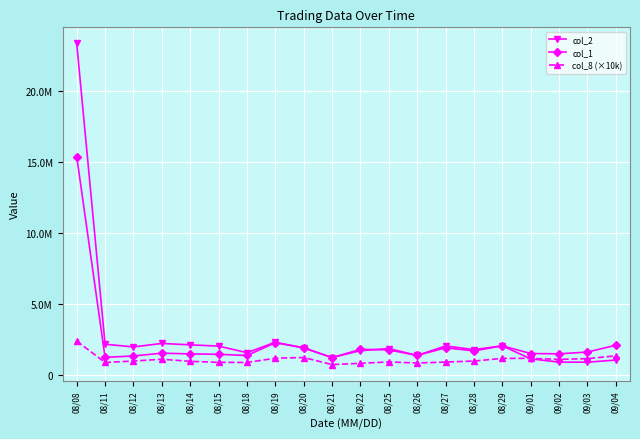

Which category has the highest value in the col_8 (×10k) series?

08/08